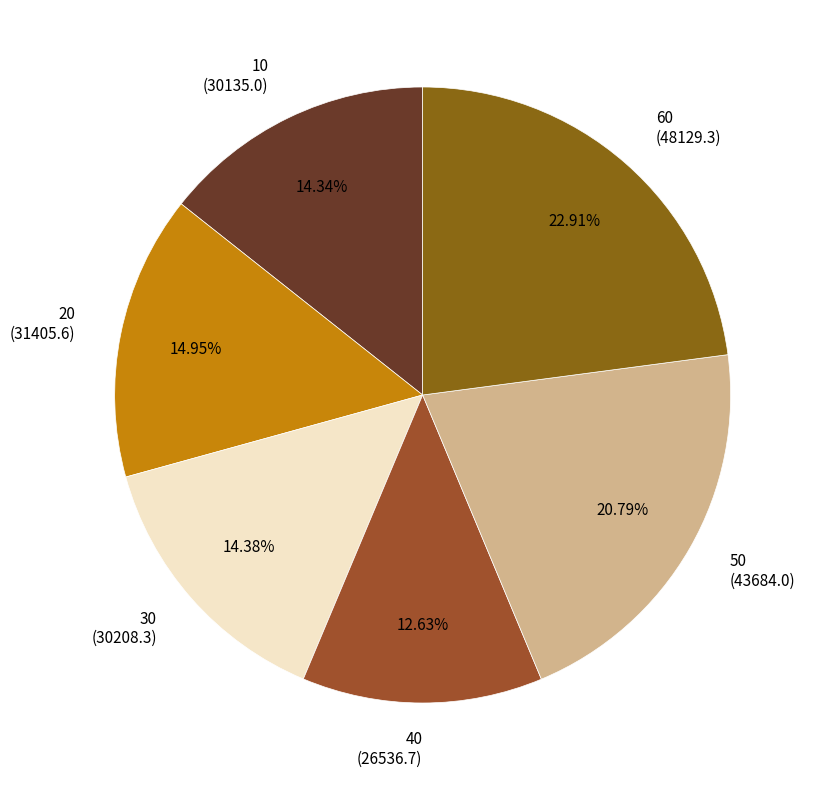

To the nearest percent, what is the difference between the largest and smallest slice percentages?

10%